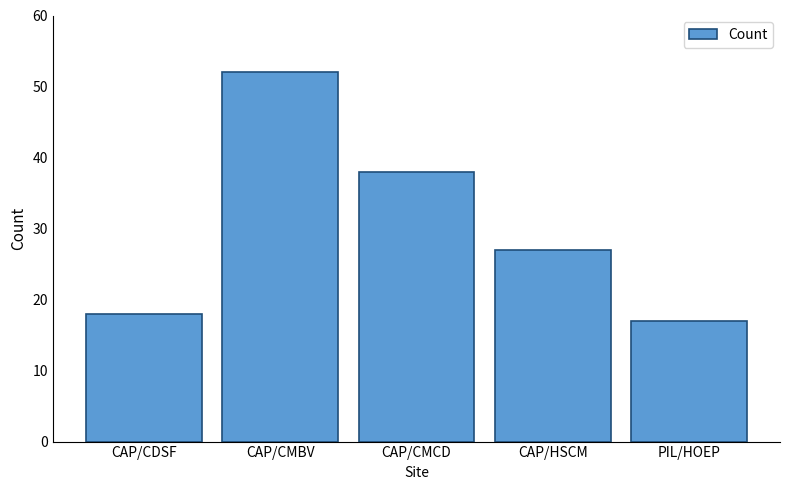

How many values are below 27?

2